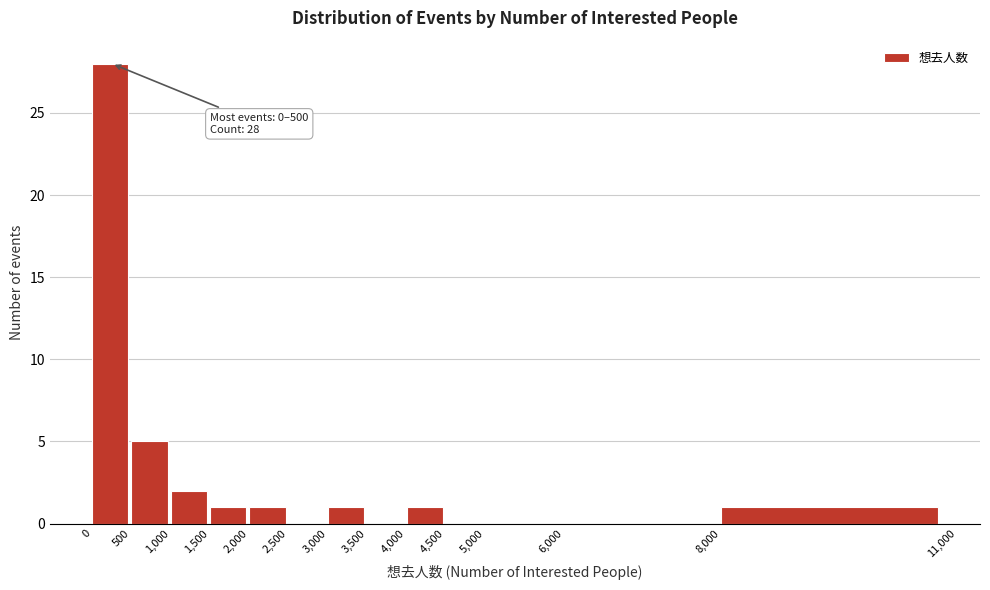

Which range on the x-axis has the tallest bar?

0 to 500